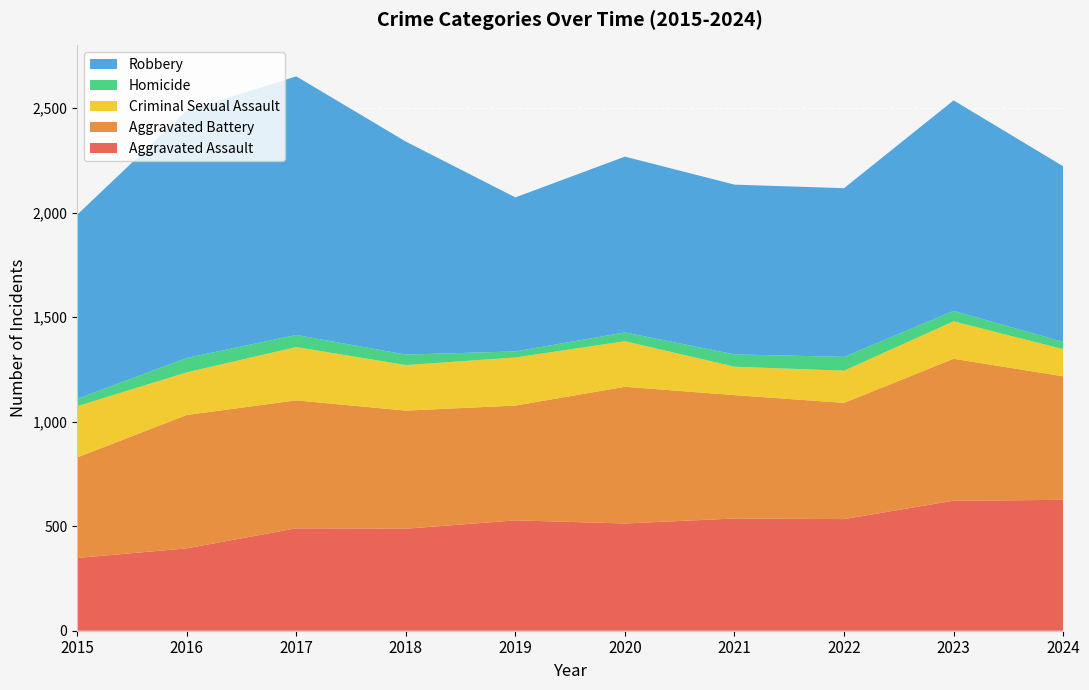

Reading right to left, extract all data points from this chart.

Aggravated Assault: 2024=626	2023=622	2022=534	2021=537	2020=513	2019=528	2018=488	2017=490	2016=394	2015=348
Aggravated Battery: 2024=591	2023=679	2022=556	2021=590	2020=654	2019=549	2018=565	2017=612	2016=638	2015=481
Criminal Sexual Assault: 2024=130	2023=179	2022=154	2021=136	2020=218	2019=230	2018=218	2017=255	2016=204	2015=245
Homicide: 2024=35	2023=50	2022=66	2021=59	2020=42	2019=29	2018=50	2017=58	2016=69	2015=35
Robbery: 2024=840	2023=1007	2022=807	2021=812	2020=841	2019=737	2018=1019	2017=1237	2016=1183	2015=881